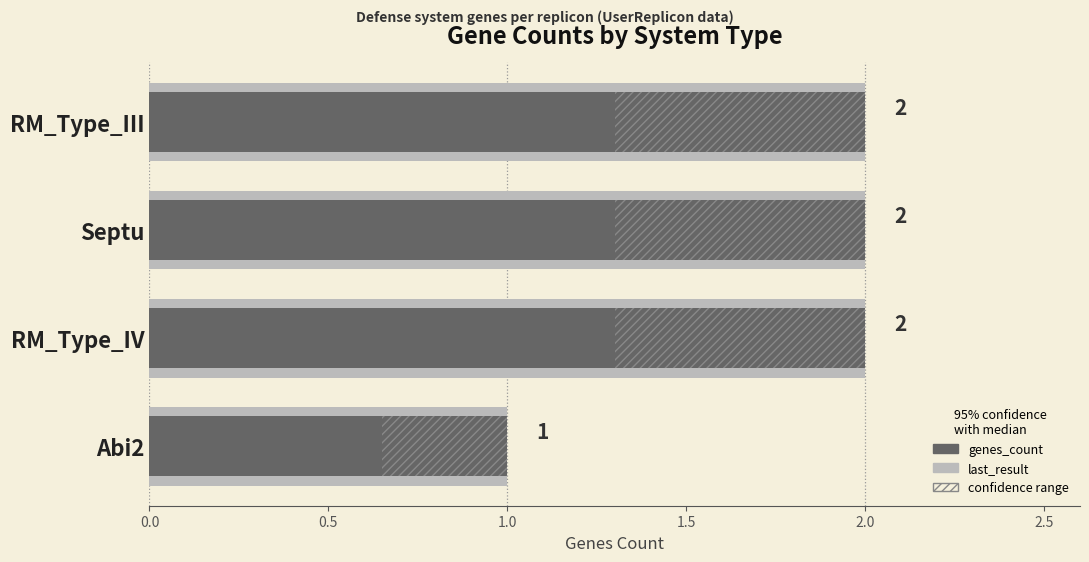

What is the difference between the maximum and minimum values in the genes_count series?

1